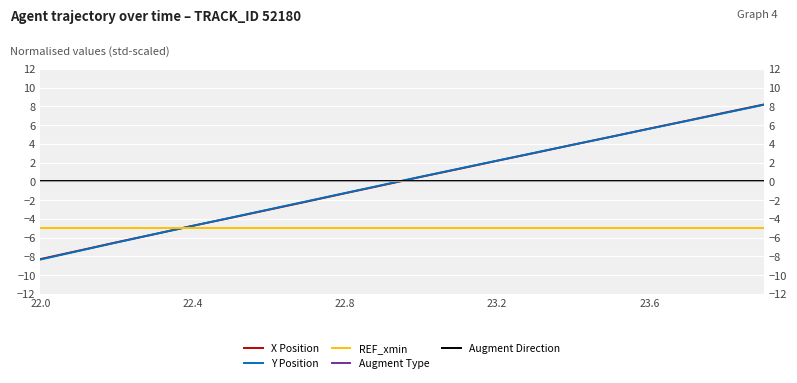

What are all the series names shown in the legend?

X Position, Y Position, REF_xmin, Augment Type, Augment Direction